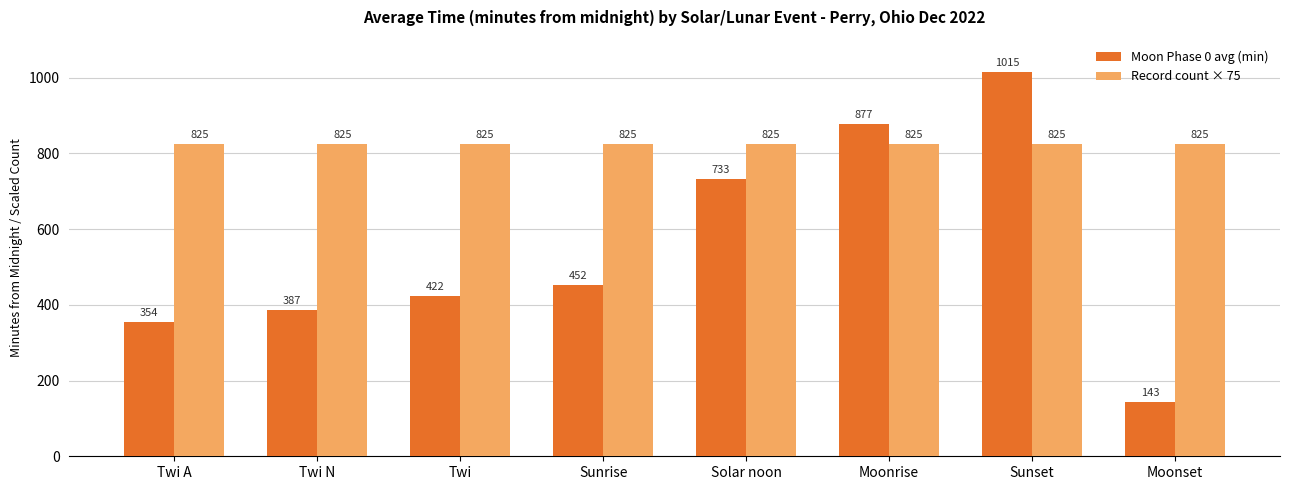

True or false: Record count × 75 has a value of 555 at Moonrise.

False